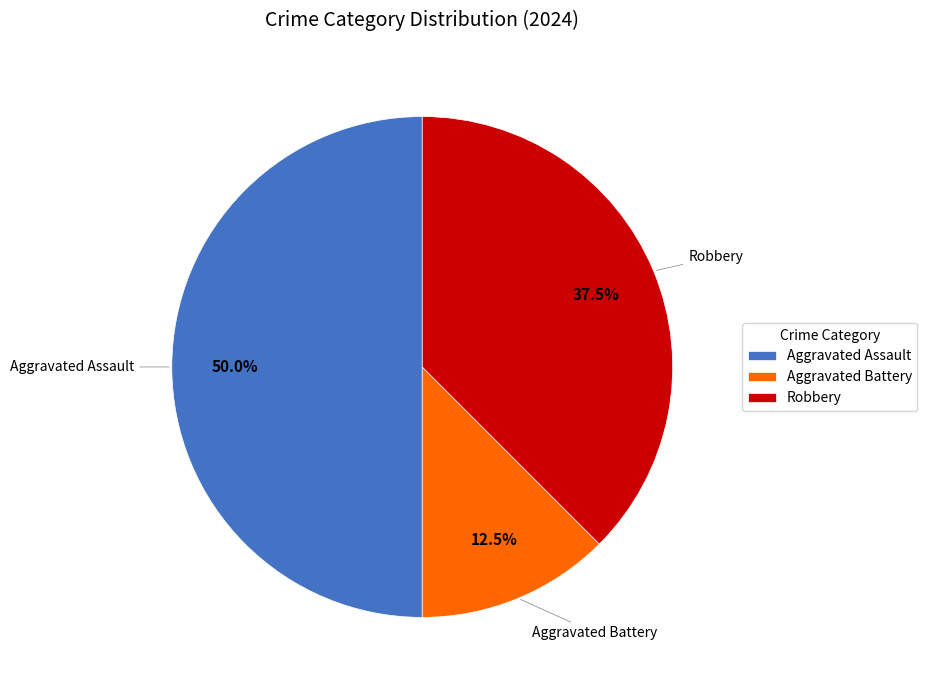

Count the number of slices in the pie.

3